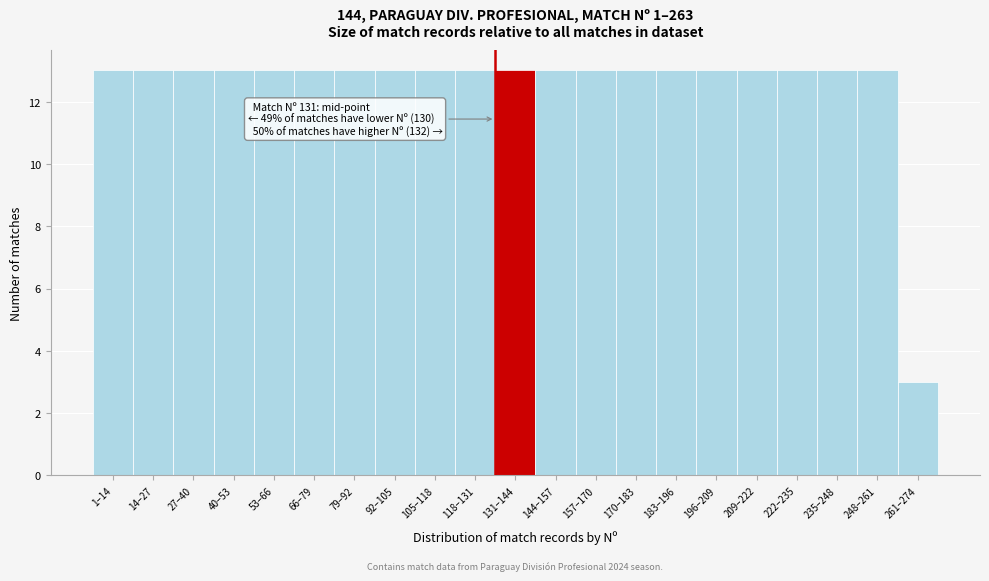

Reading left to right, transcribe all the data shown in this chart.

13	13	13	13	13	13	13	13	13	13	13	13	13	13	13	13	13	13	13	13	3